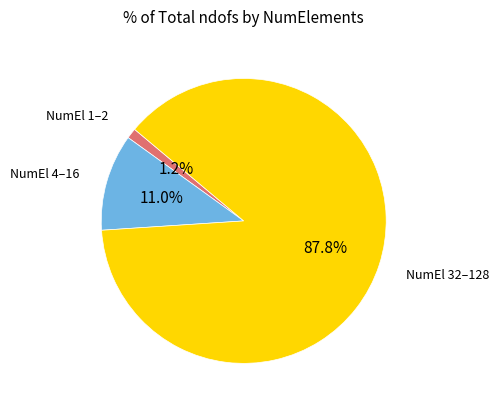

Is there a majority slice in this chart?

Yes